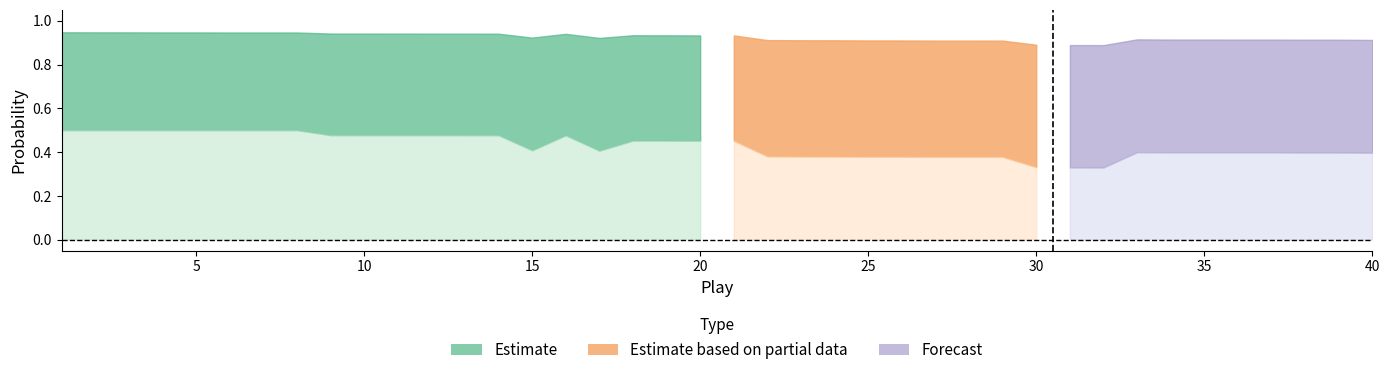

What is the difference between the highest and lowest values at 6?

0.4